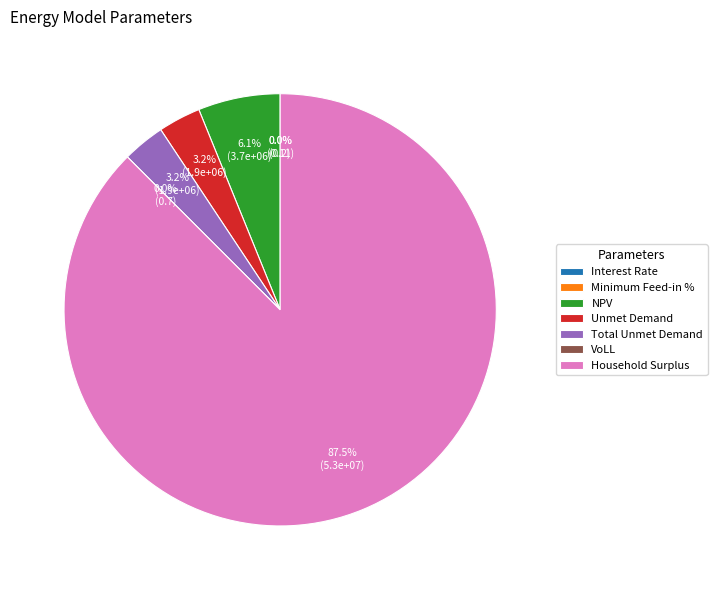

Between VoLL and Interest Rate, which is larger?

VoLL